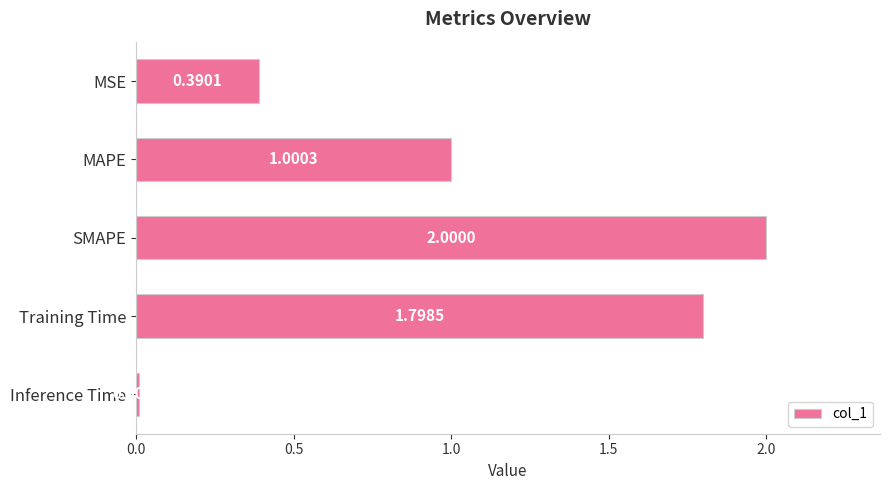

At which category does the chart reach its peak across all series?

SMAPE